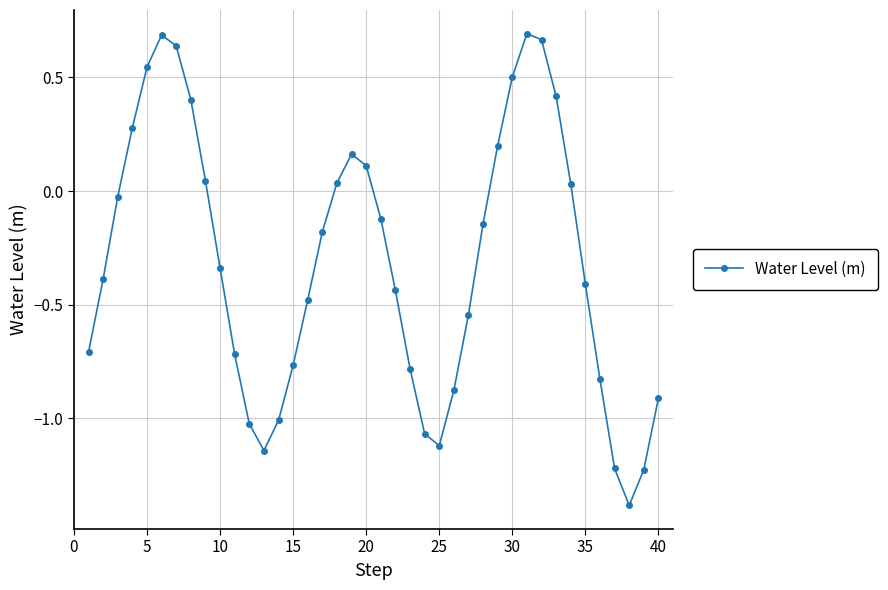

How many points are lower than both their immediate neighbors (excluding endpoints)?

3